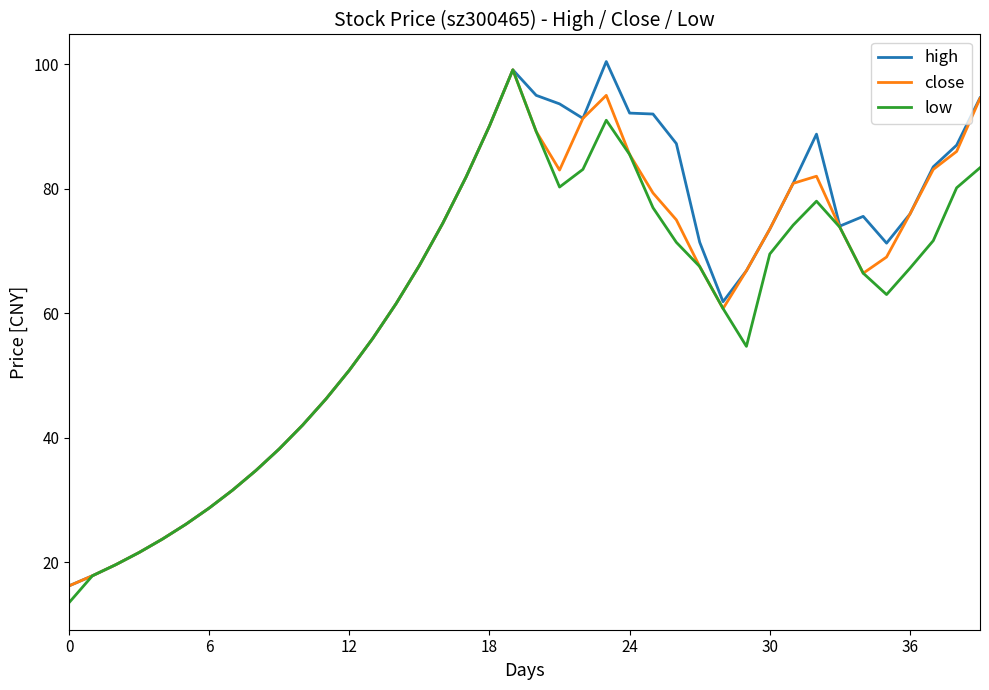

What is the smallest value displayed?

13.5